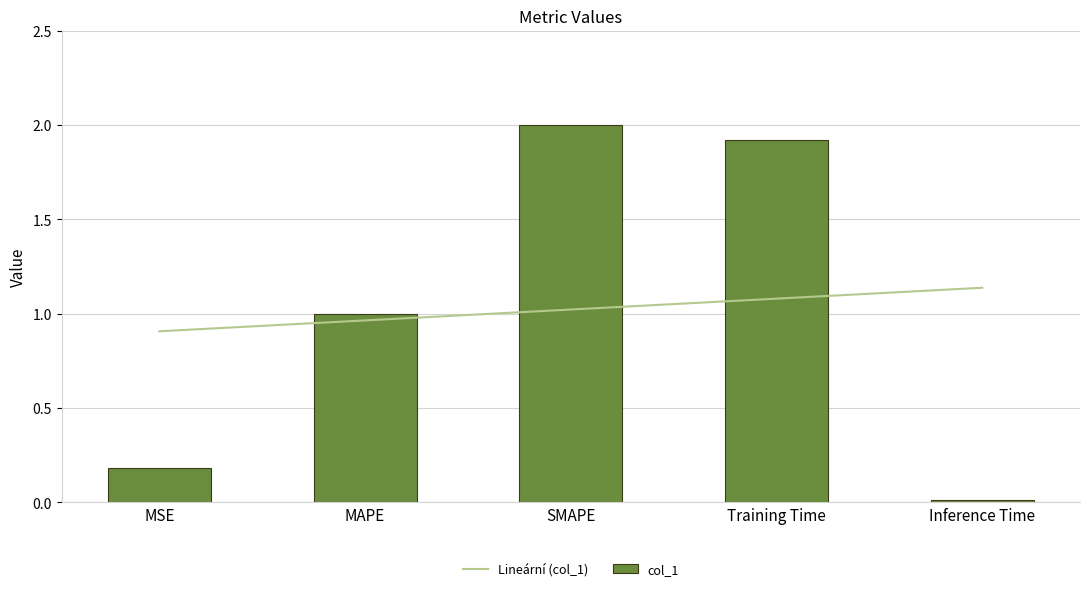

At which label does the data first exceed 1?

MAPE